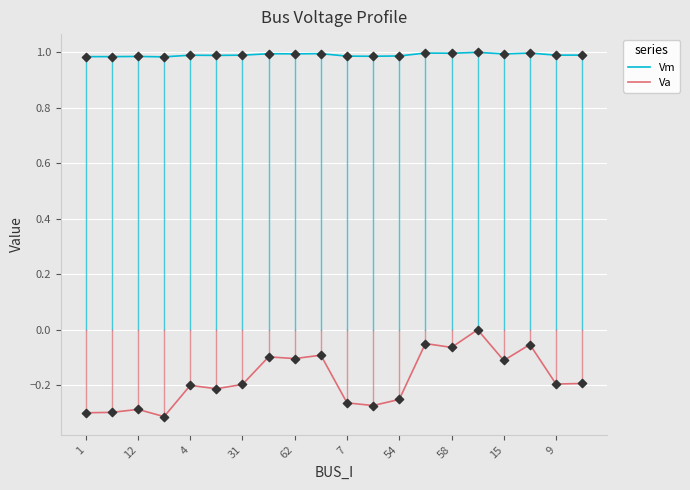

Which series has the widest spread of values?

Va